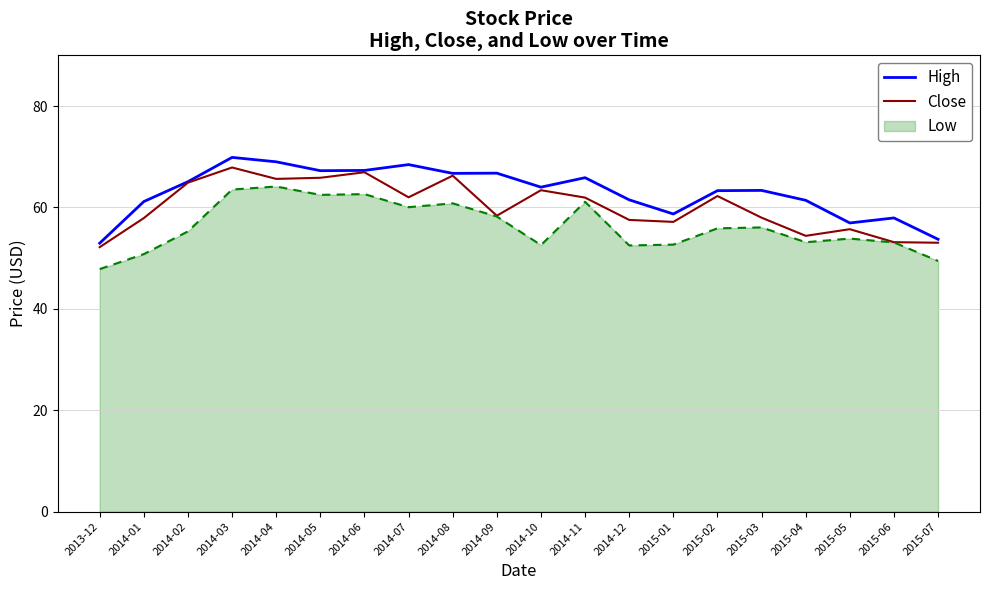

True or false: Close has a value of 53.0 at 2015-07.

True